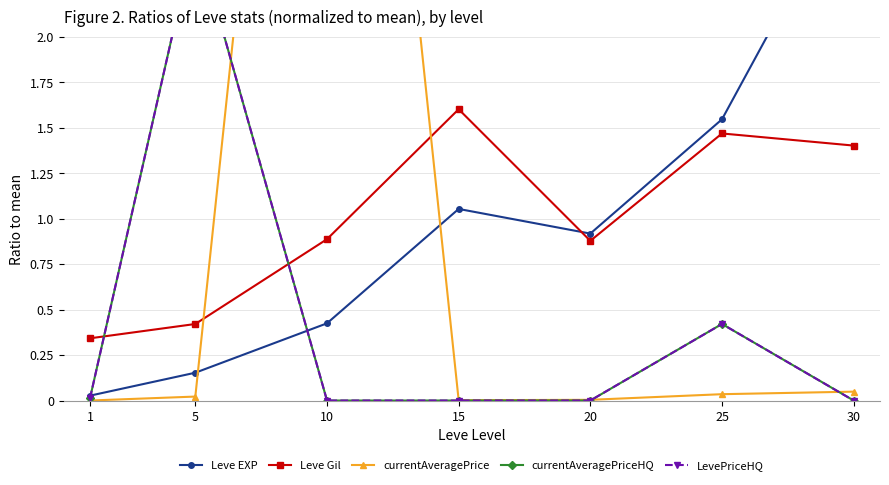

How many times do currentAveragePriceHQ and Leve Gil cross each other?

2